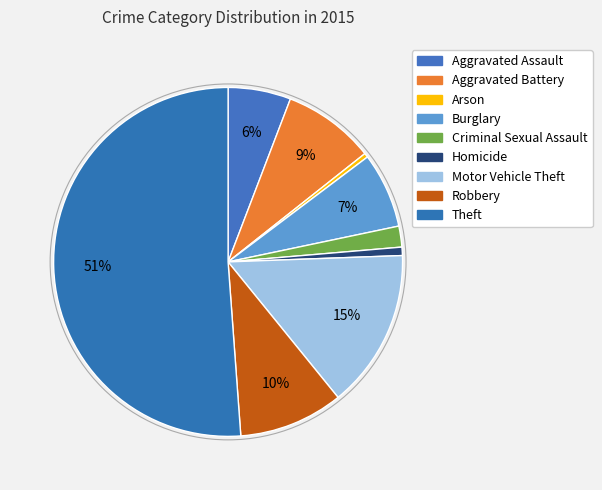

Count the number of slices in the pie.

9